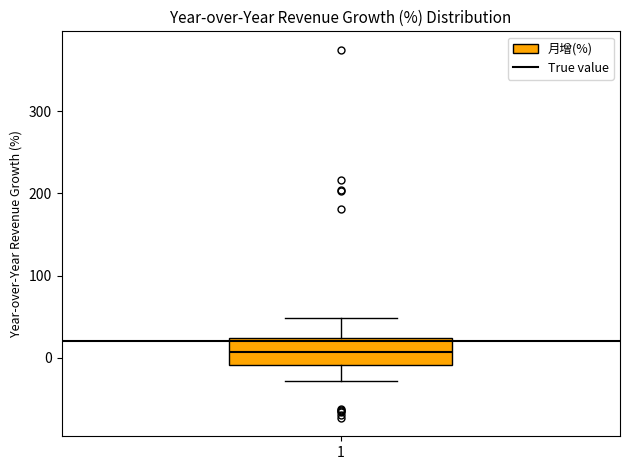

Transcribe this box plot: give where the median line is, the range the box spans, and where the two whiskers end, as read against the y-axis. The values are not printed on the chart, so give them approximately, as read against the axis.

median 10, box -10 to 20, whiskers -30 to 50